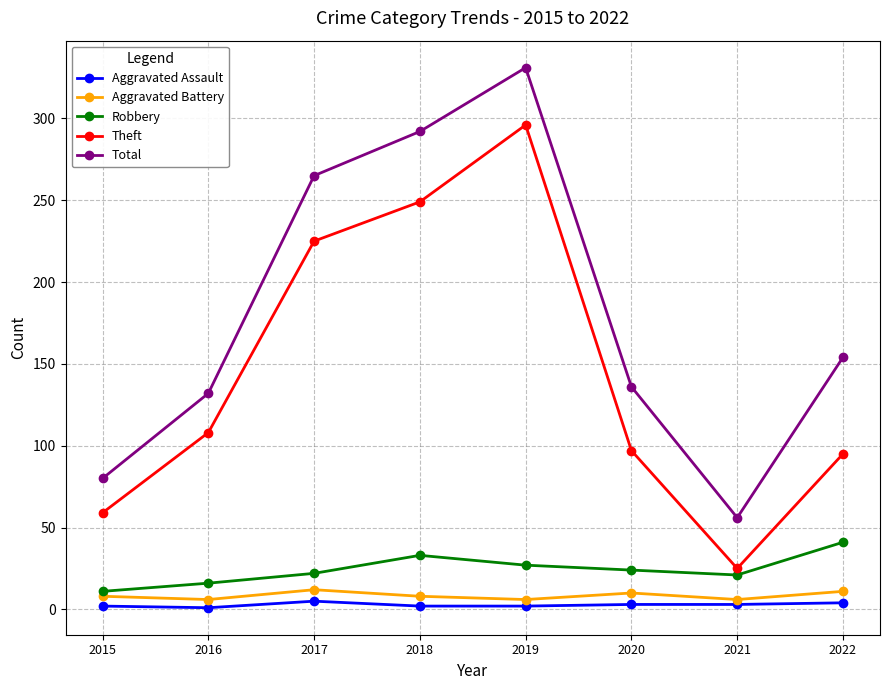

At 2015, list the series in order from largest to smallest.

Total, Theft, Robbery, Aggravated Battery, Aggravated Assault